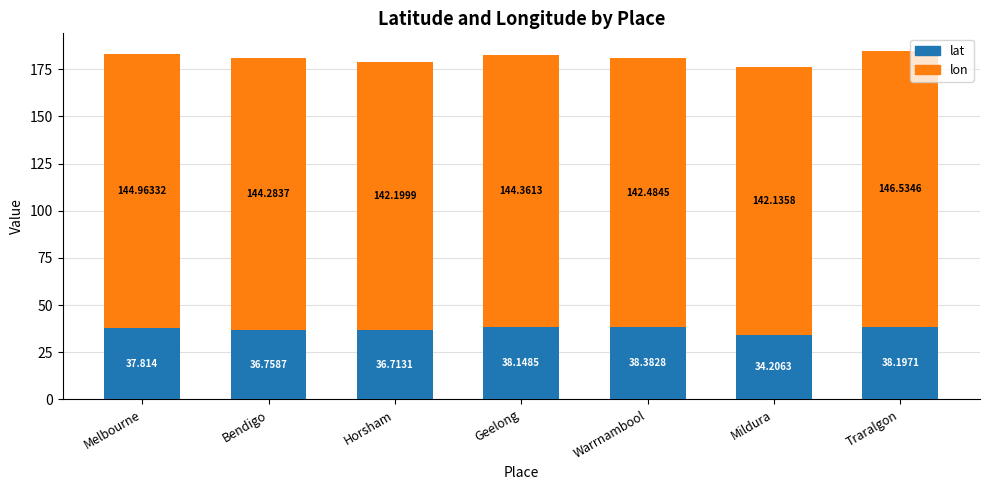

At which label does lat reach its minimum?

Mildura